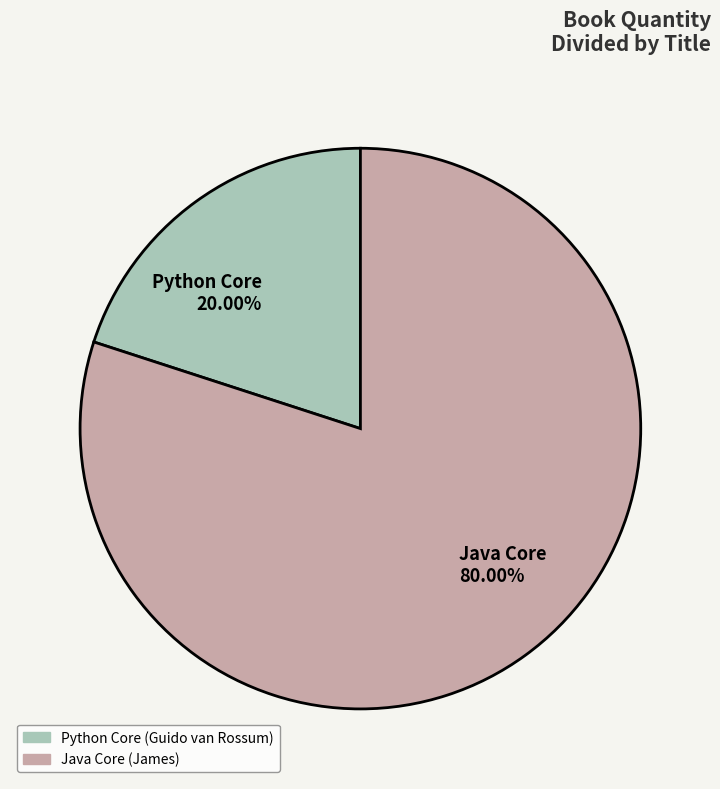

To the nearest percent, what portion does Java Core represent?

80%